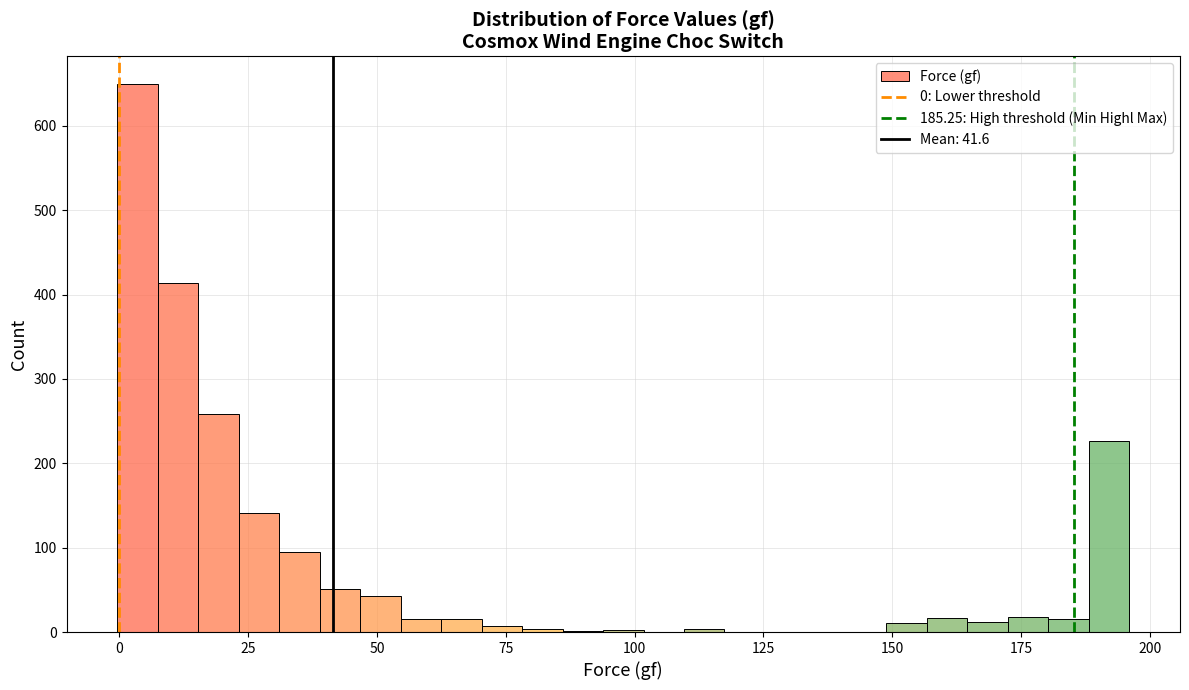

Read against the x-axis, roughly where is the centre of the tallest bar?

5